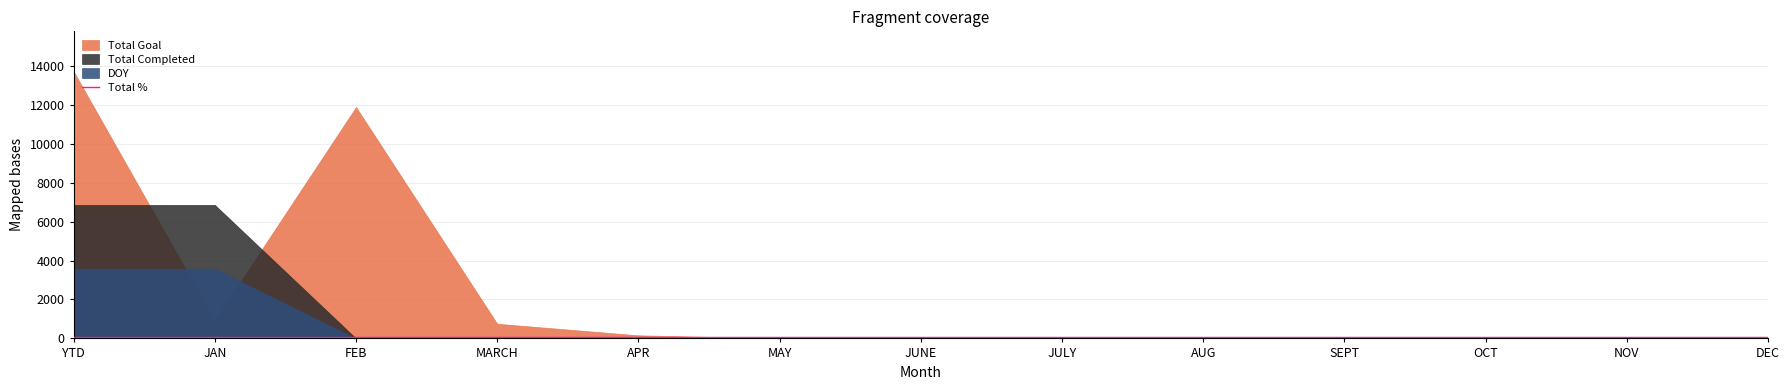

At which label does Total Goal reach its minimum?

MAY